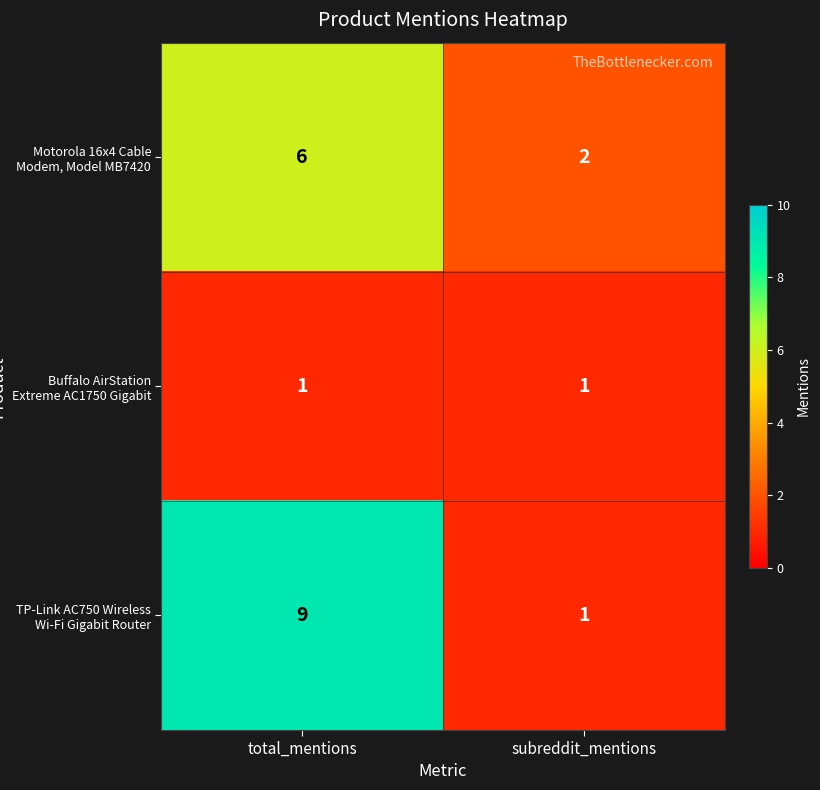

Reading left to right, list all the values displayed in this chart.

Motorola 16x4 Cable Modem, Model MB7420: total_mentions=6	subreddit_mentions=2
Buffalo AirStation Extreme AC1750 Gigabit: total_mentions=1	subreddit_mentions=1
TP-Link AC750 Wireless Wi-Fi Gigabit Router: total_mentions=9	subreddit_mentions=1